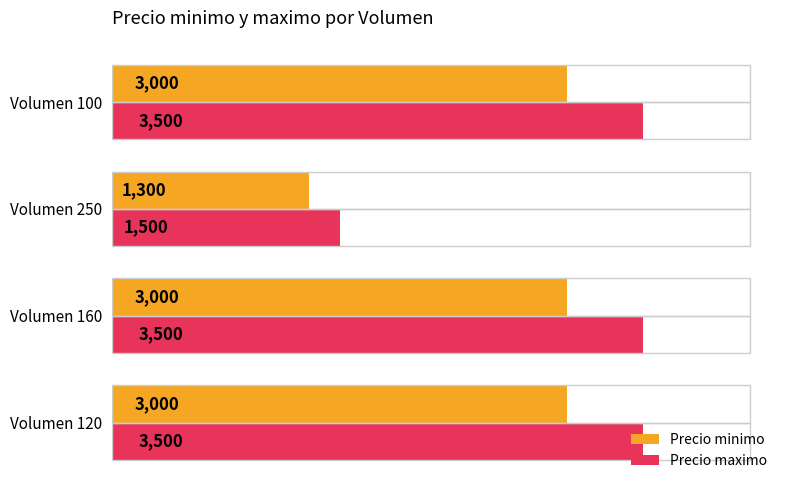

Which series has the widest spread of values?

Precio maximo